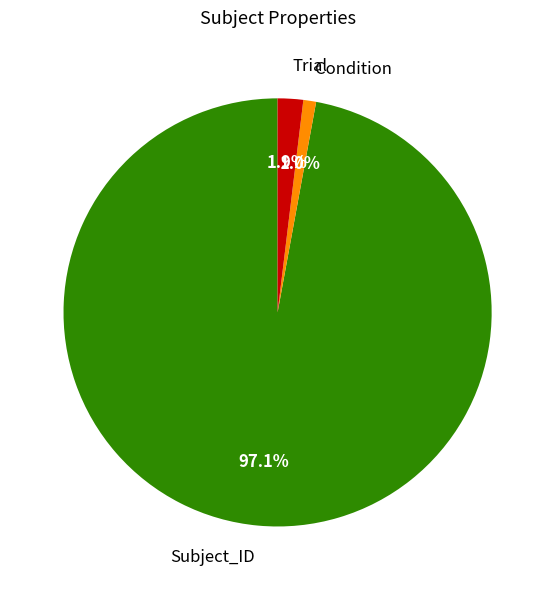

To the nearest percent, what is the difference between the Subject_ID and Trial slice percentages?

95%